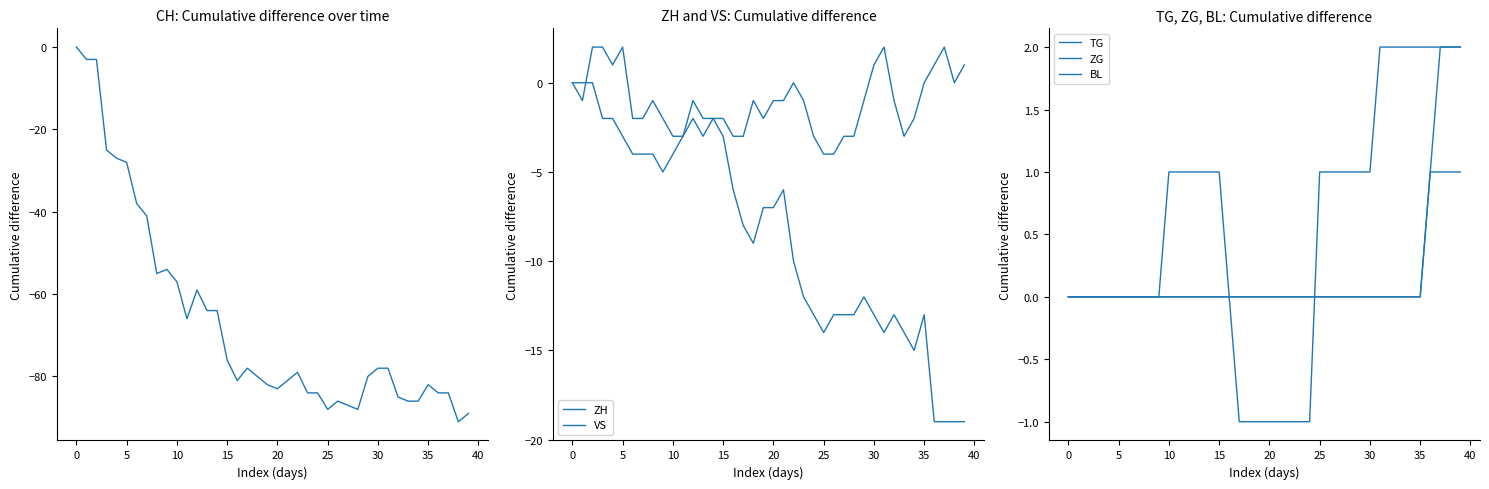

Is it true that BL equals 0 at 22?

True